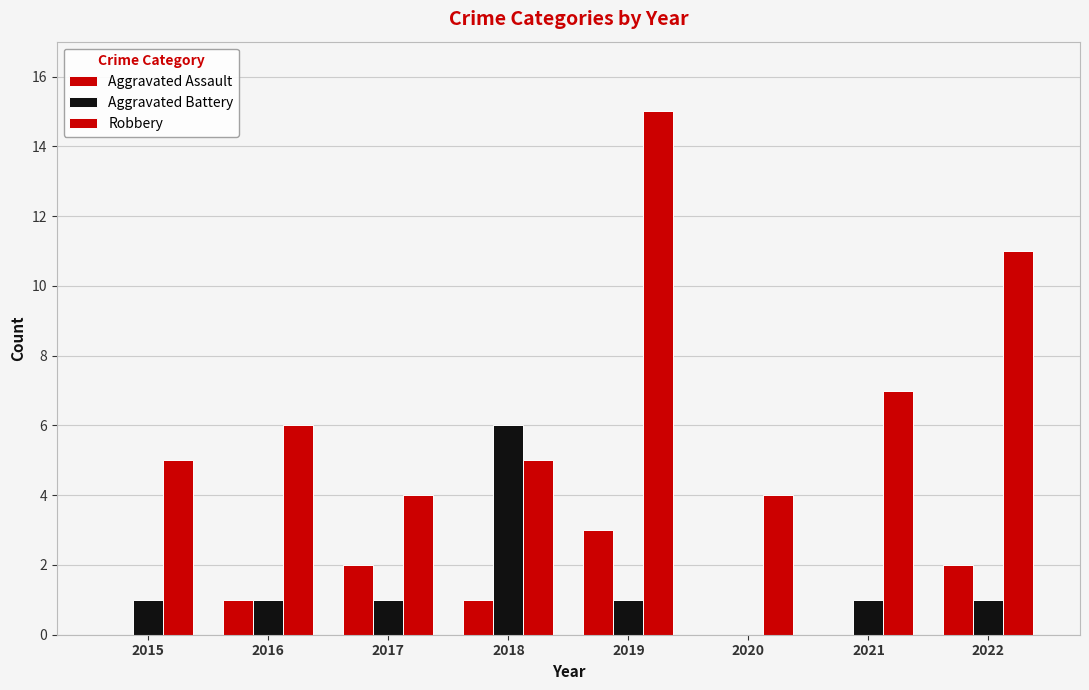

What is the average value of the Aggravated Assault series?

1